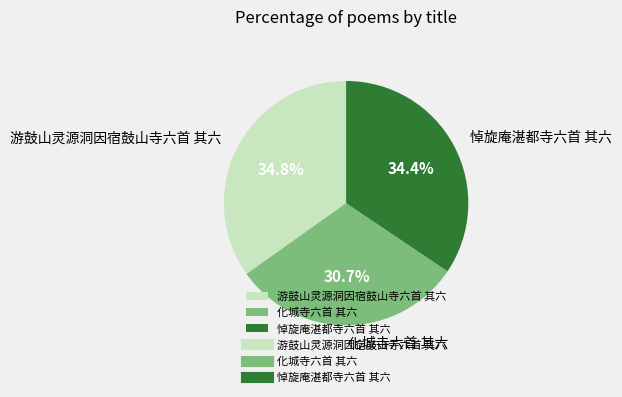

Is it true that 游鼓山灵源洞因宿鼓山寺六首 其六 is 35% of the pie?

True